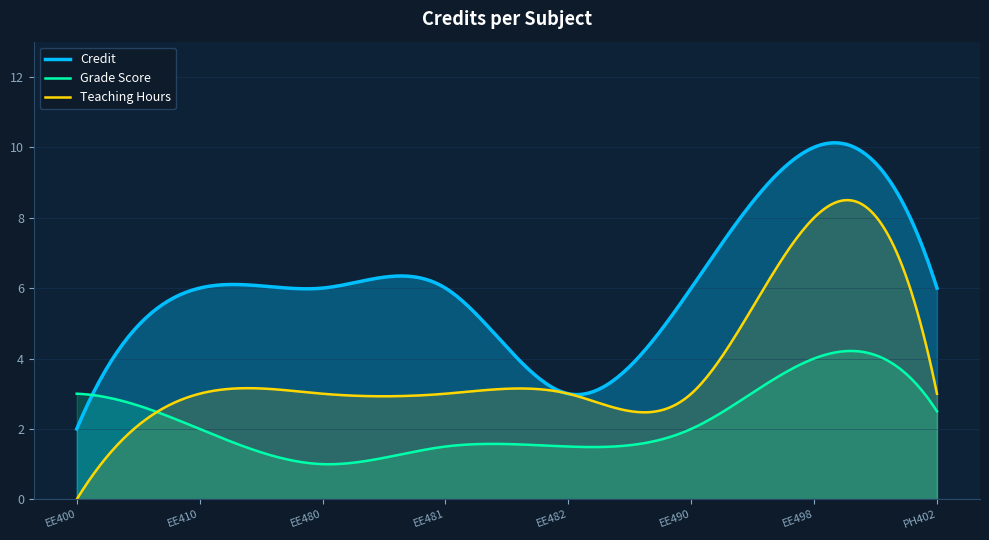

Approximately how many times larger is the value at 6 compared to 4?

1.0